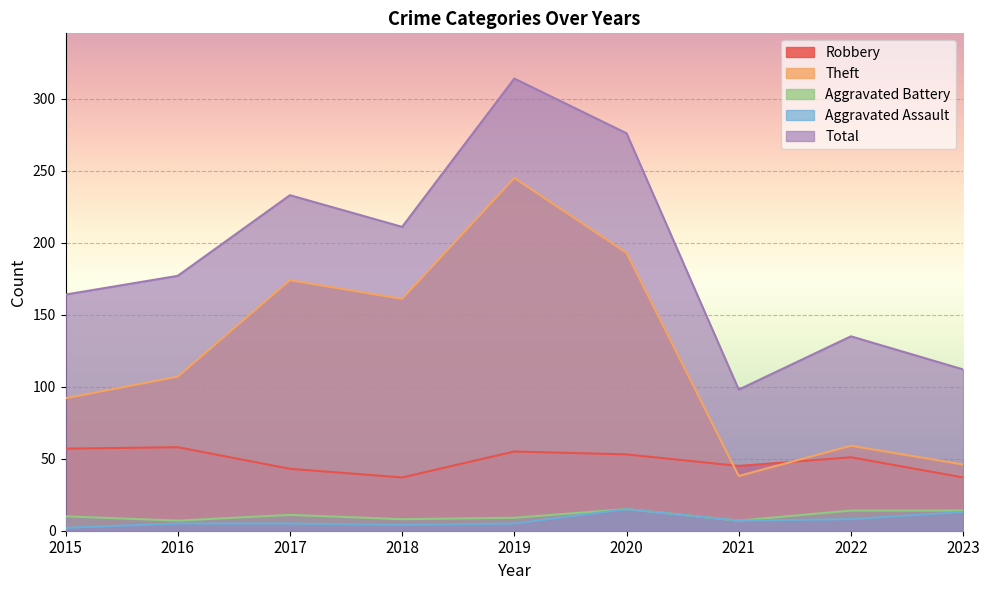

Reading left to right, extract all data points from this chart.

Robbery: 57	58	43	37	55	53	45	51	37
Theft: 92	107	174	161	245	193	38	59	46
Aggravated Battery: 10	7	11	8	9	15	7	14	14
Aggravated Assault: 2	5	5	4	5	15	7	8	13
Total: 164	177	233	211	314	276	98	135	112